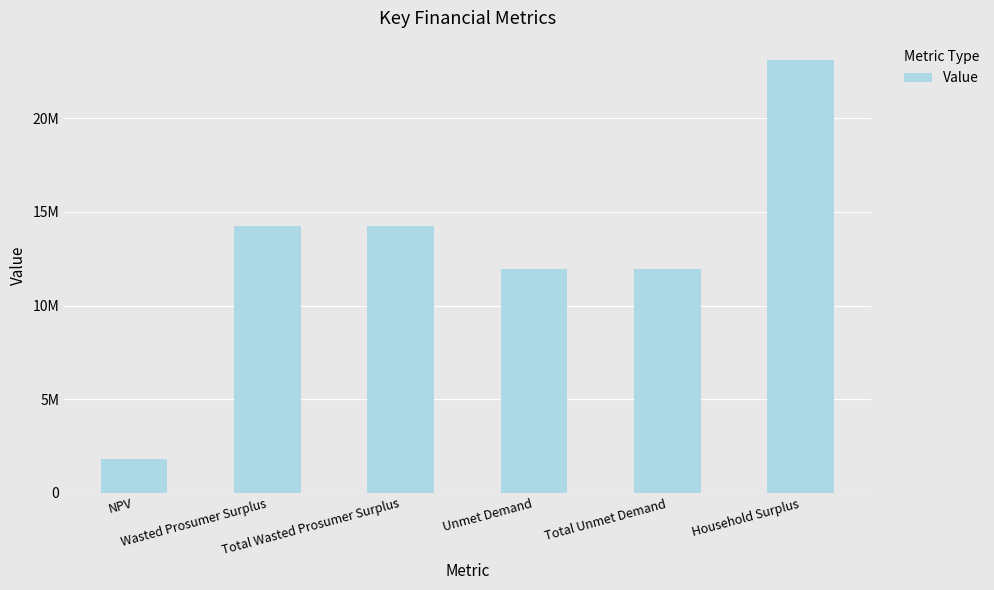

What position from the right is Unmet Demand?

3